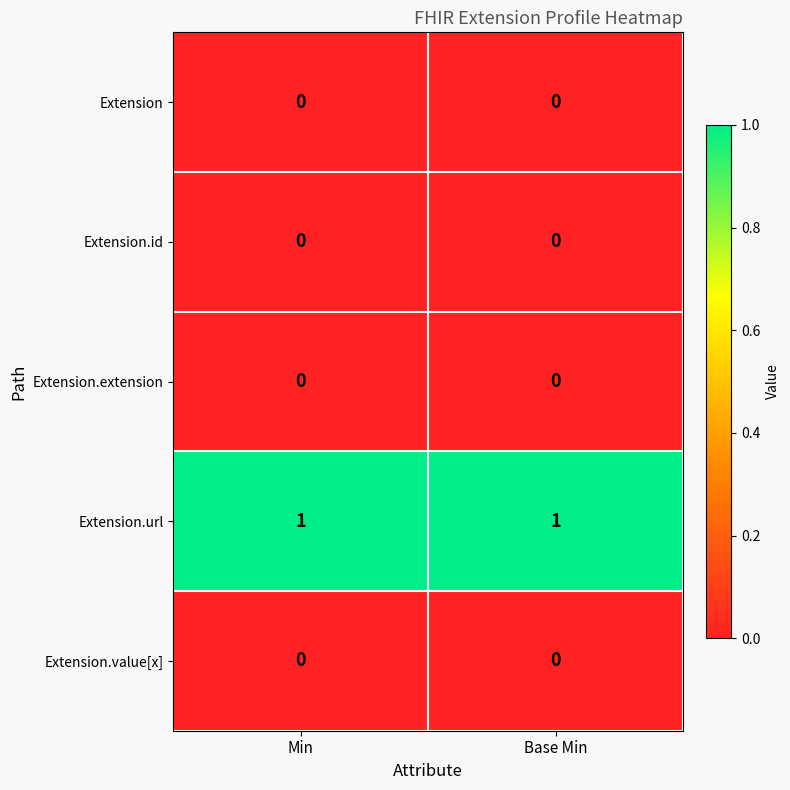

Reading left to right, transcribe all the data shown in this chart.

Extension: Min=0	Base Min=0
Extension.id: Min=0	Base Min=0
Extension.extension: Min=0	Base Min=0
Extension.url: Min=1	Base Min=1
Extension.value[x]: Min=0	Base Min=0